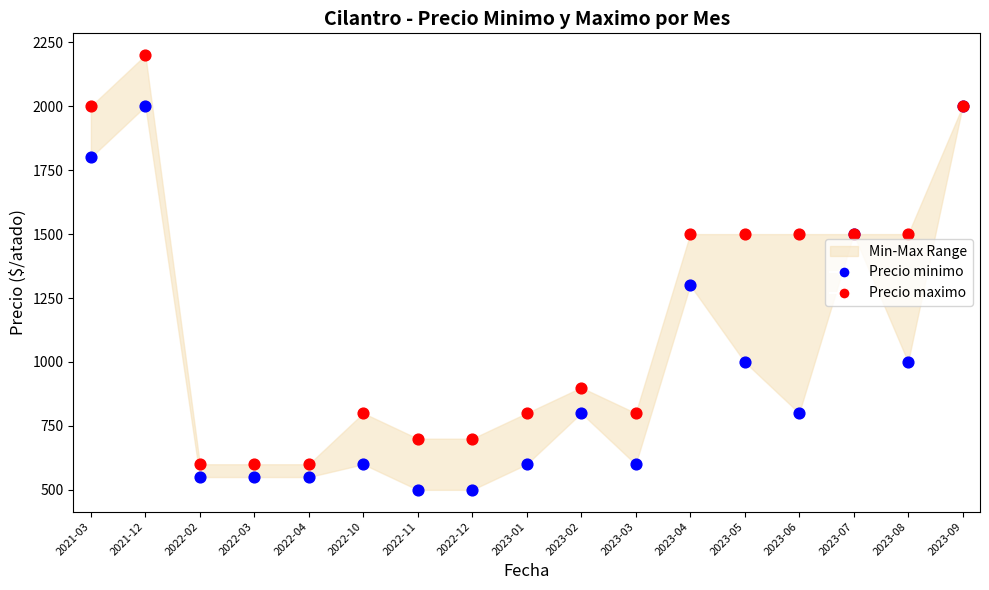

In the Precio minimo series, what Y value is closest to 1250?

1300